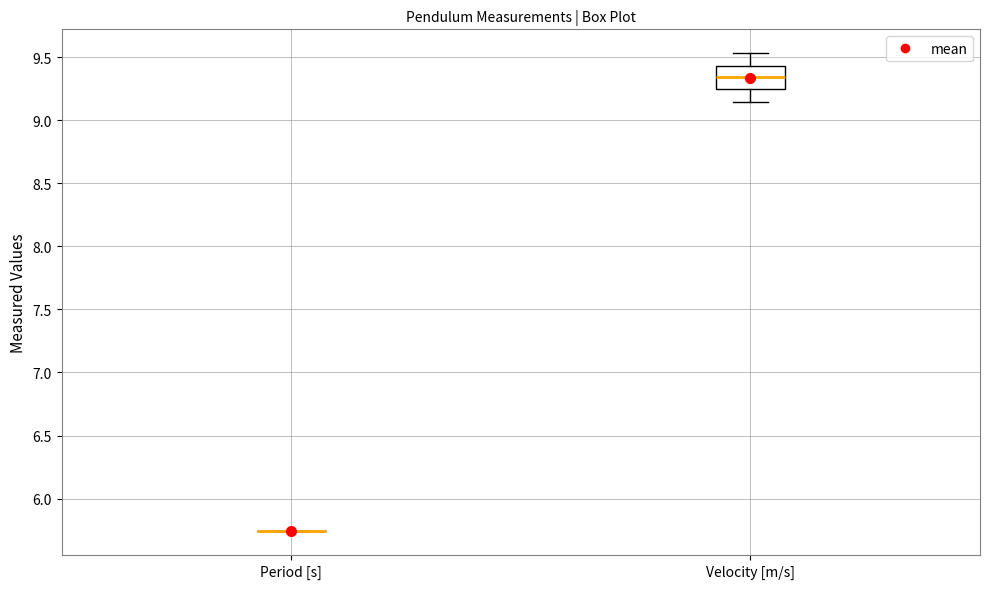

Reading left to right, transcribe this box plot: for each box, give where its median line is, the range the box spans, and where its two whiskers end, as read against the y-axis. The values are not printed on the chart, so give them approximately, as read against the axis.

Period [s]: box collapsed to a line at 5.75, whiskers 5.75 to 5.75
Velocity [m/s]: median 9.35, box 9.25 to 9.45, whiskers 9.15 to 9.55